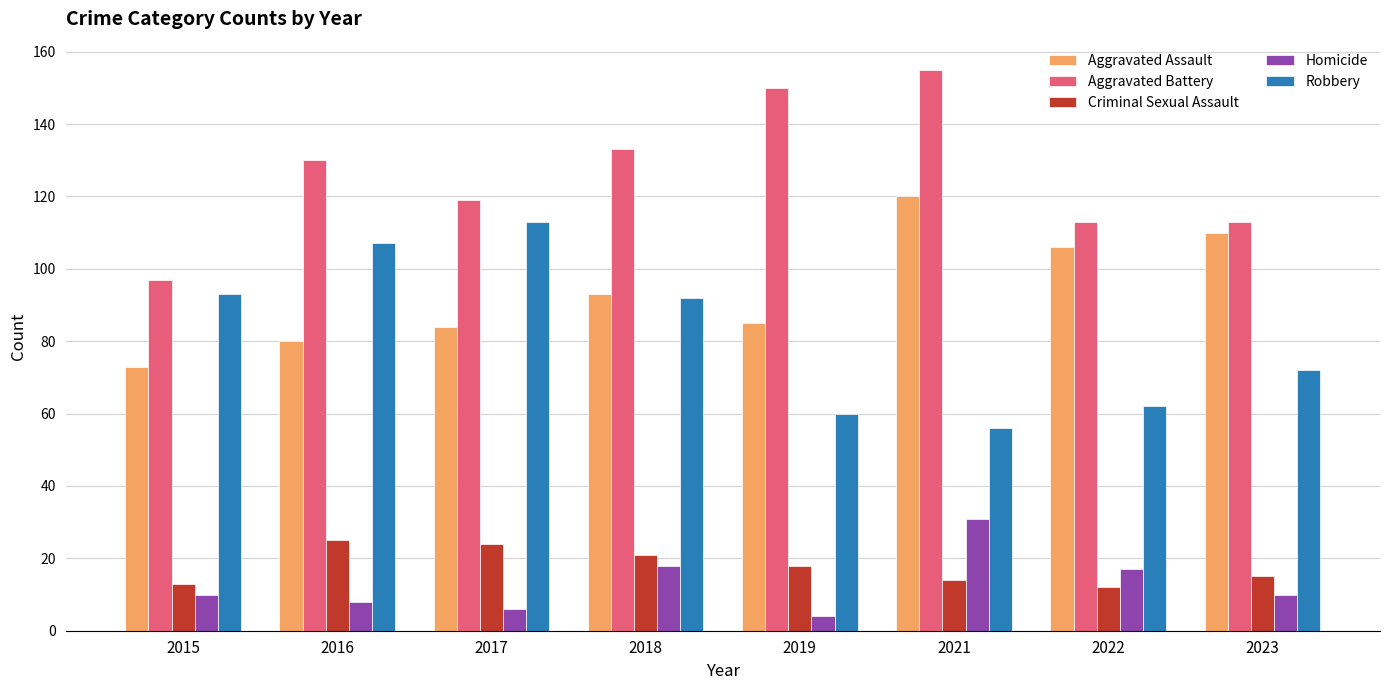

The Homicide series shows 18 at 2018. True or false?

True